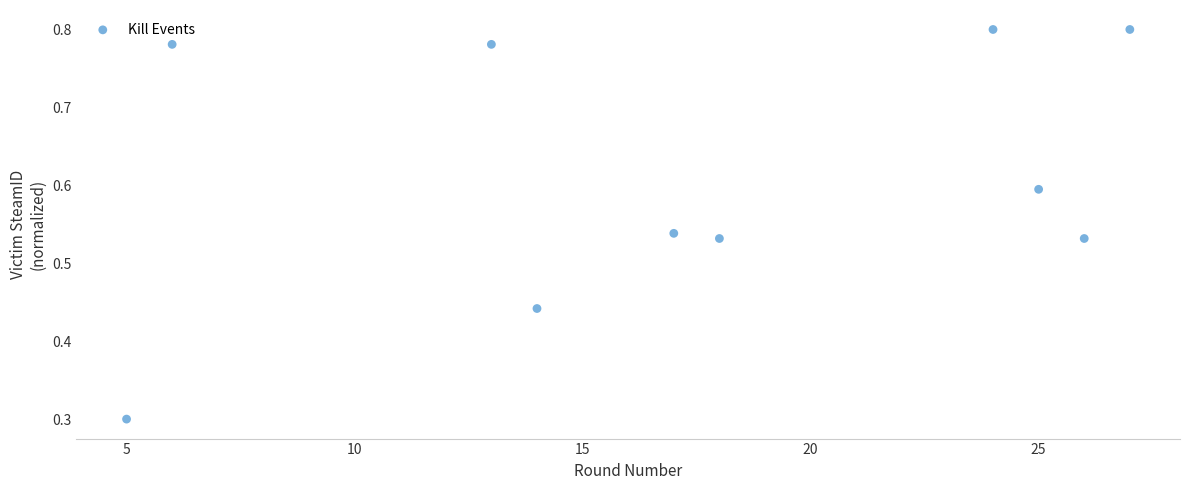

What Y value in the scatter plot is closest to 0?

0.3